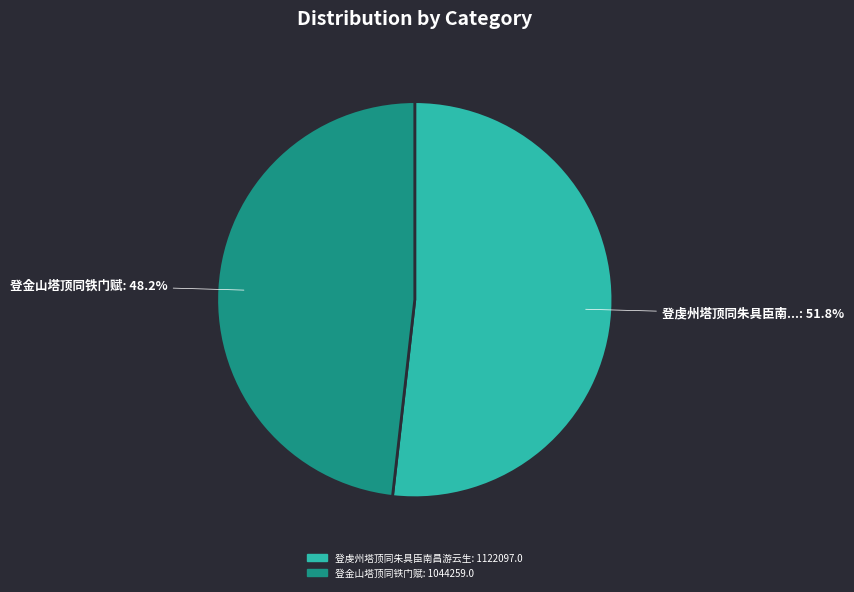

Is there any slice that represents more than half of the pie?

Yes